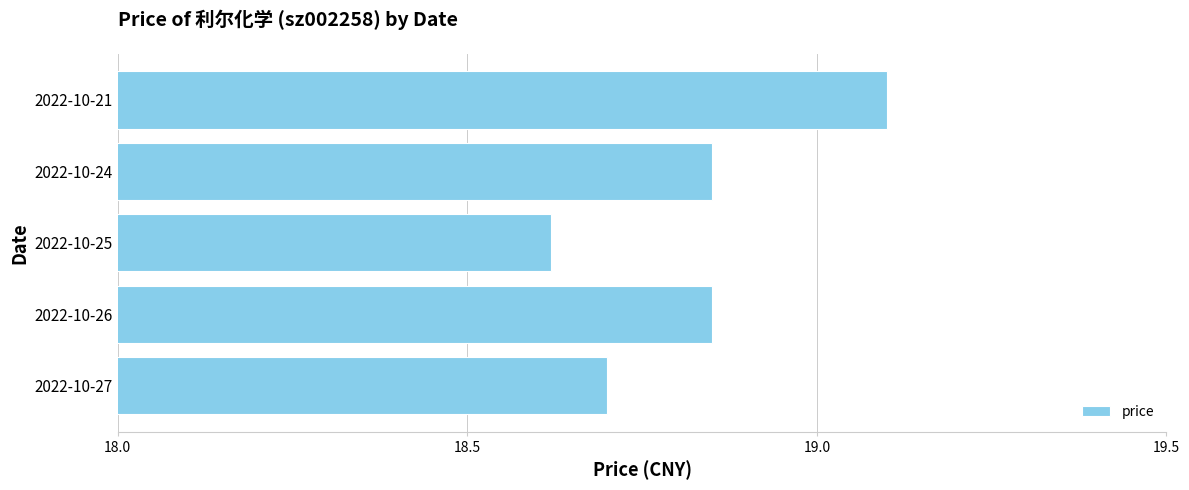

Where is the data nearest to the value 18?

2022-10-25